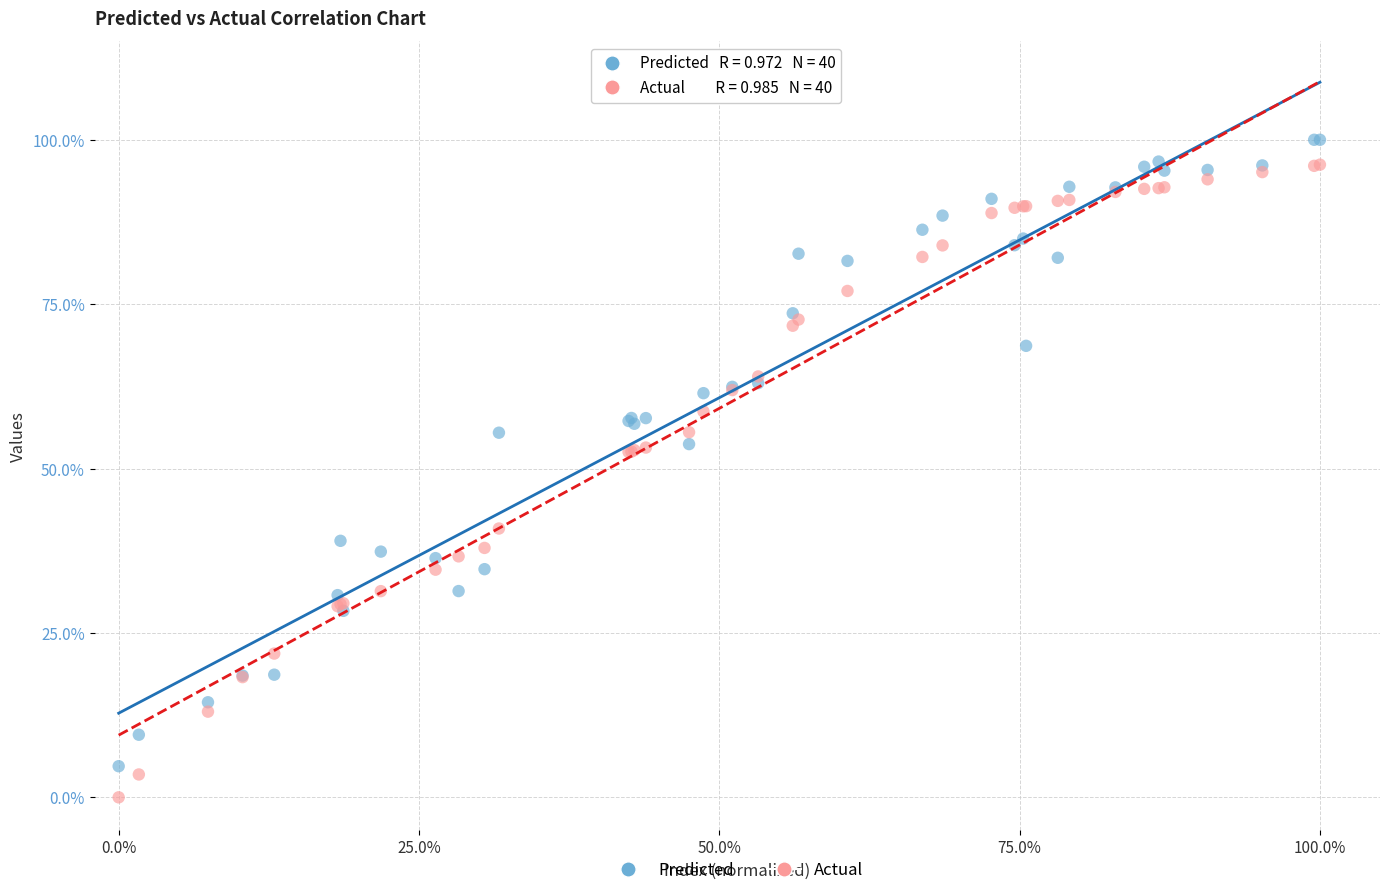

What are all the series names shown in the legend?

Predicted, Actual